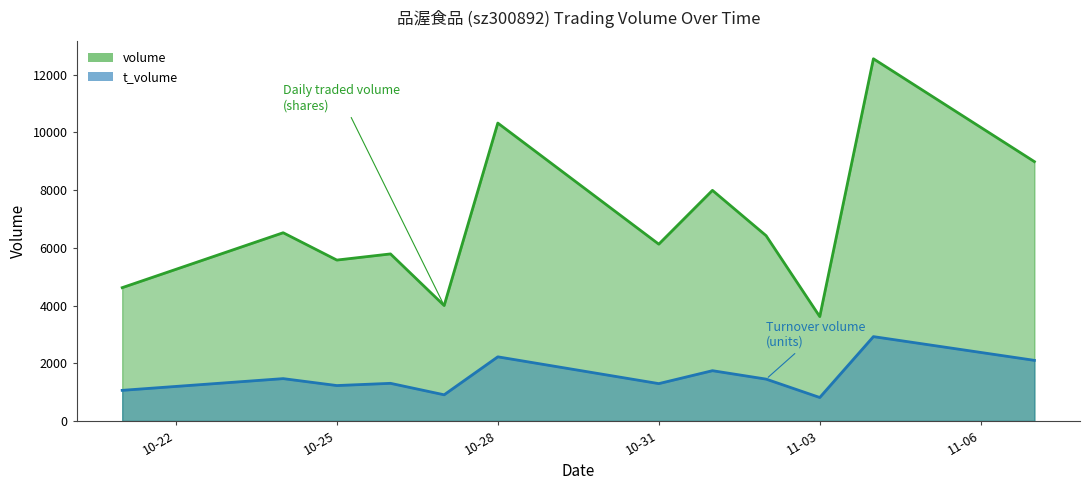

What are all the series names shown in the legend?

volume, t_volume